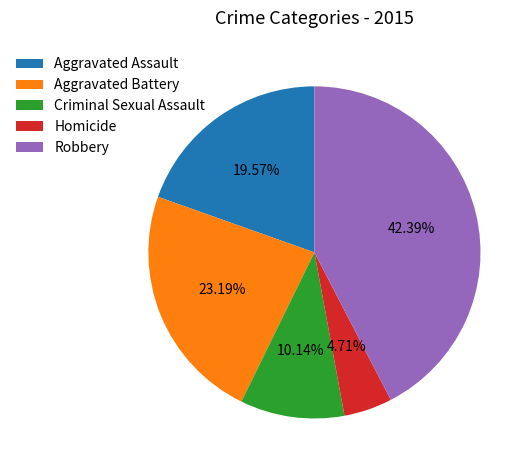

Is there a majority slice in this chart?

No